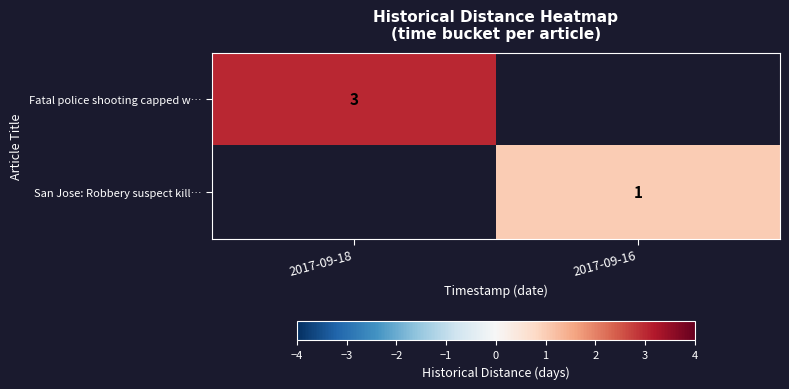

The San Jose: Robbery suspect kill… series shows 0 at 2017-09-16. True or false?

False